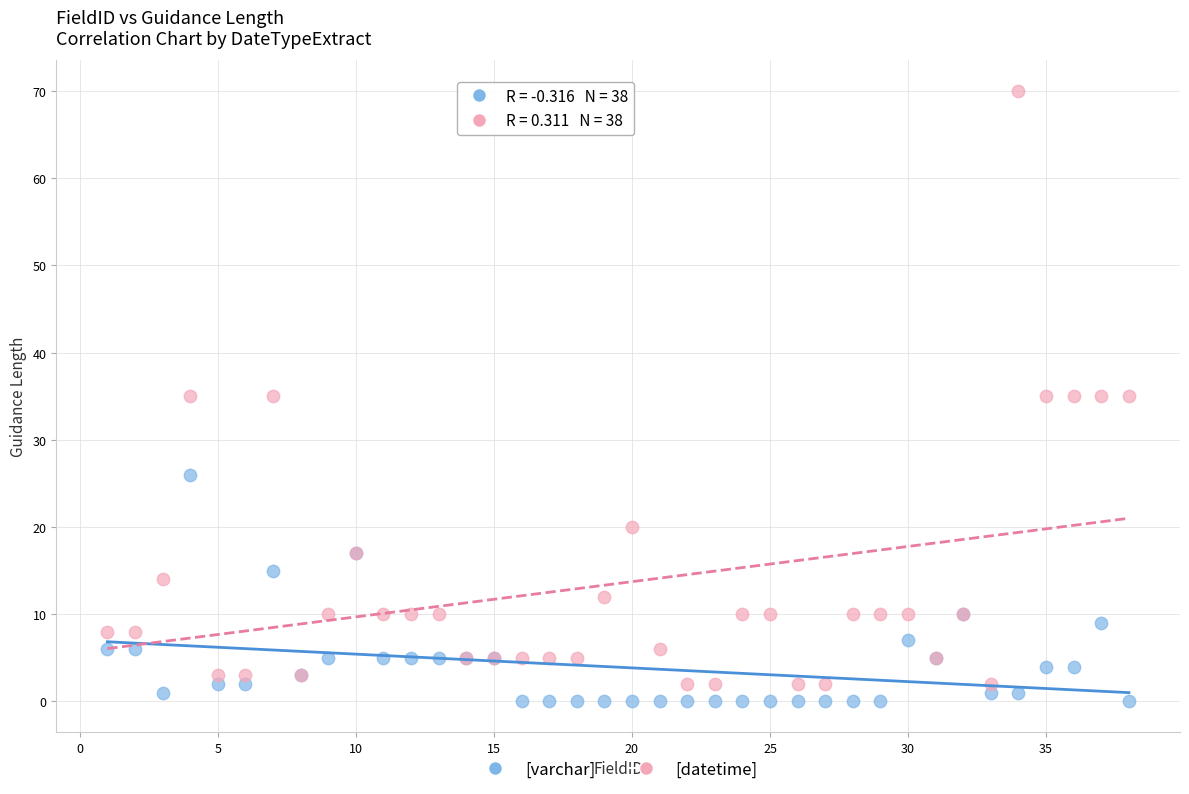

Which series has the widest spread of Y values?

[datetime]